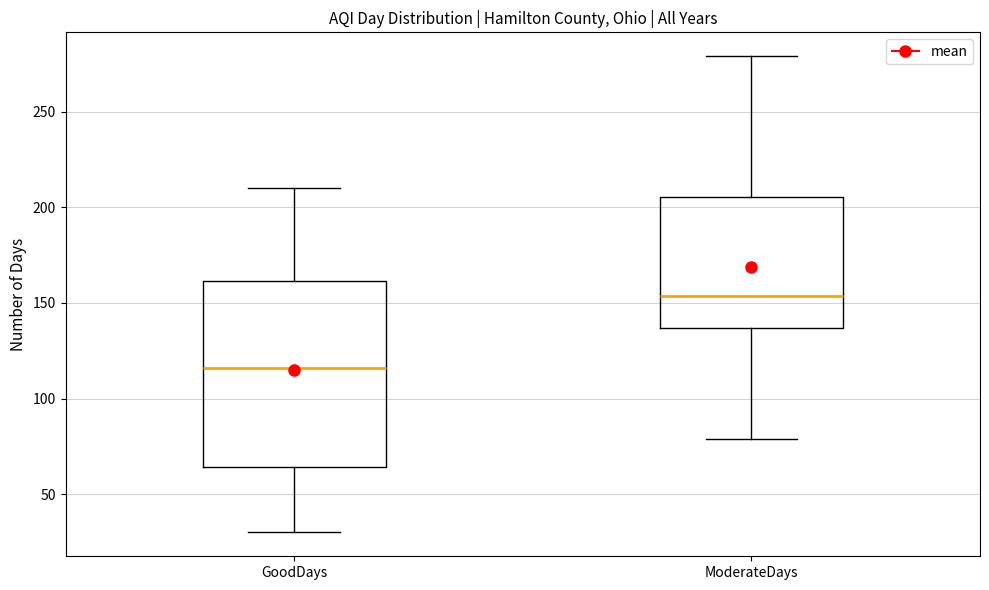

Which box is the tallest, from its lower edge to its upper edge?

GoodDays